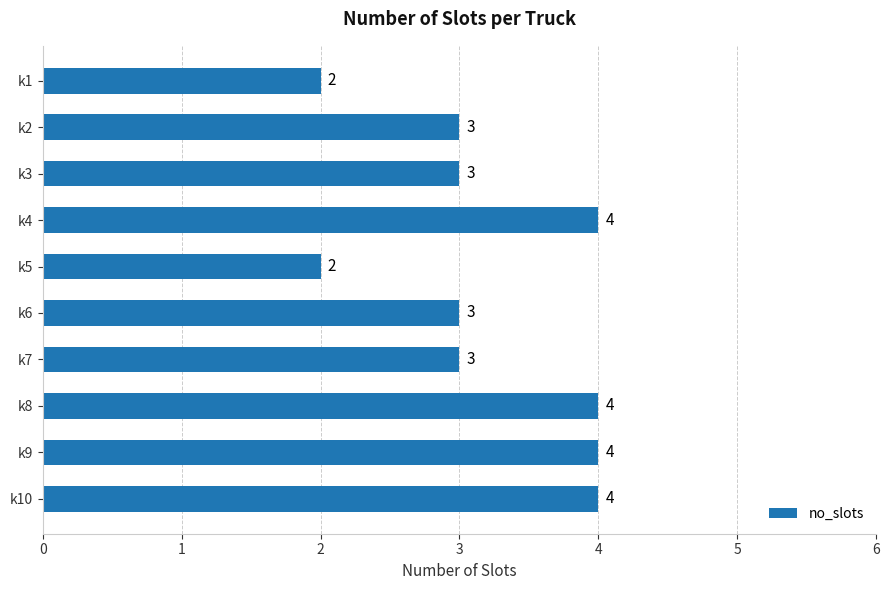

What is the maximum value shown in the chart?

4